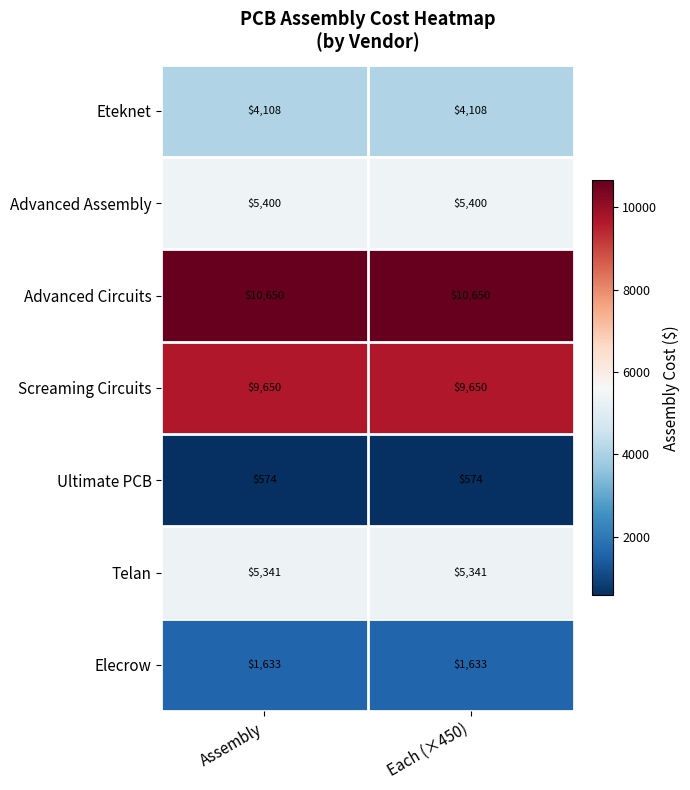

What is the spread (max minus min) of values at Assembly?

10076